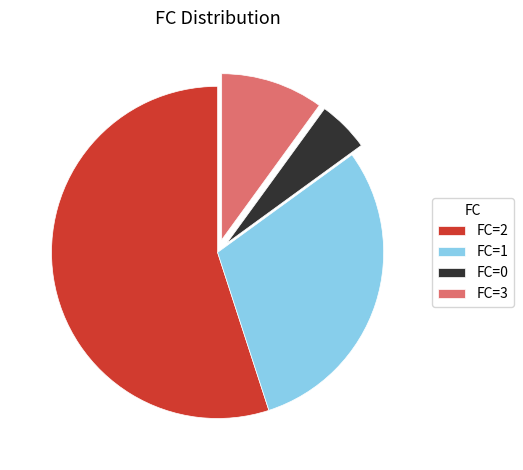

What is the largest slice in the pie chart?

FC=2